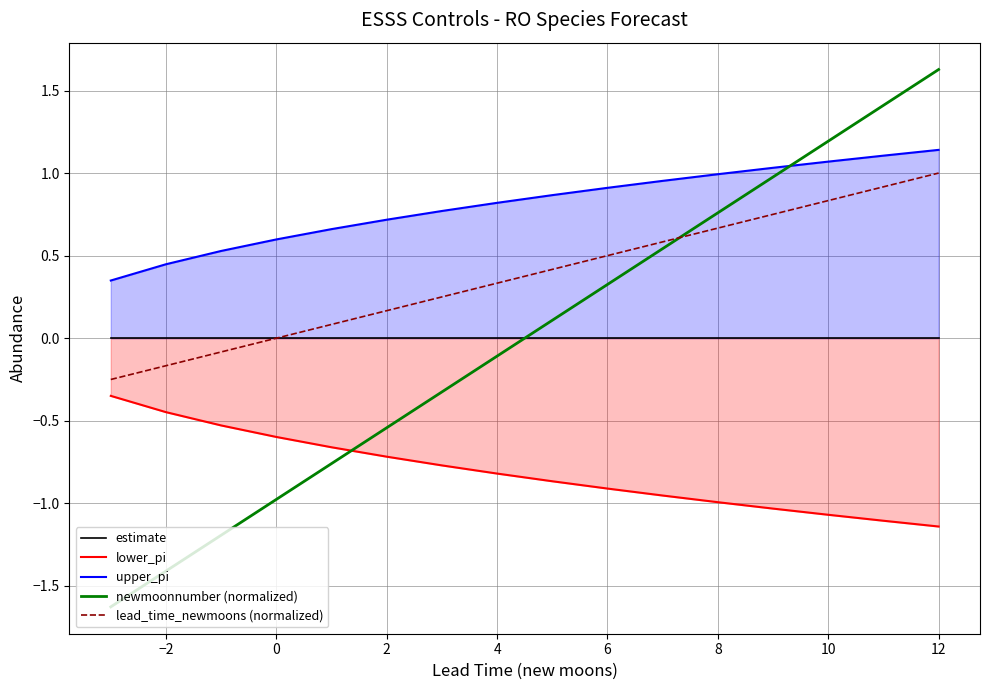

At how many categories does at least one series exceed 1?

4